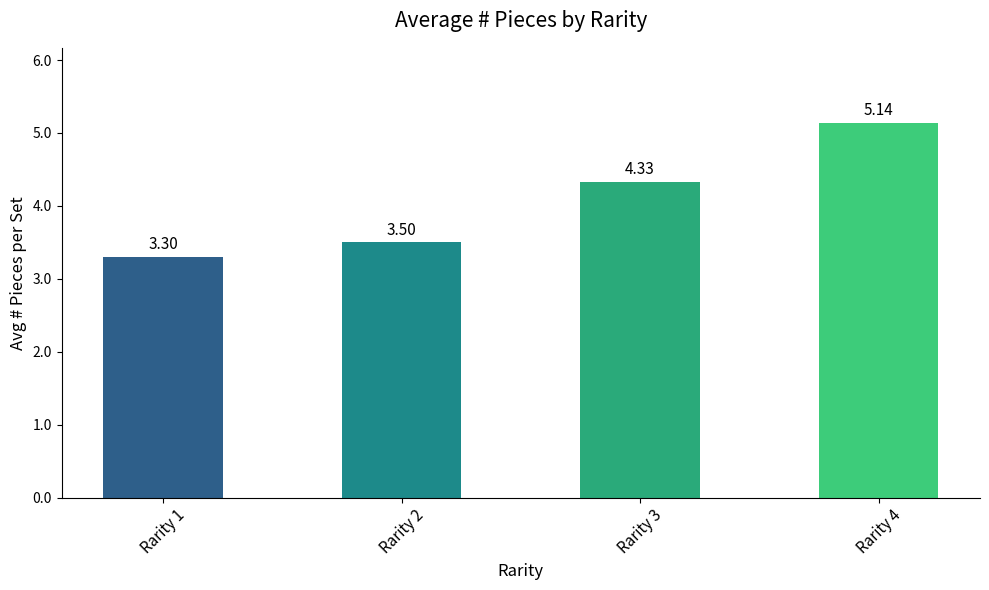

The value at Rarity 2 is 3.5. True or false?

True